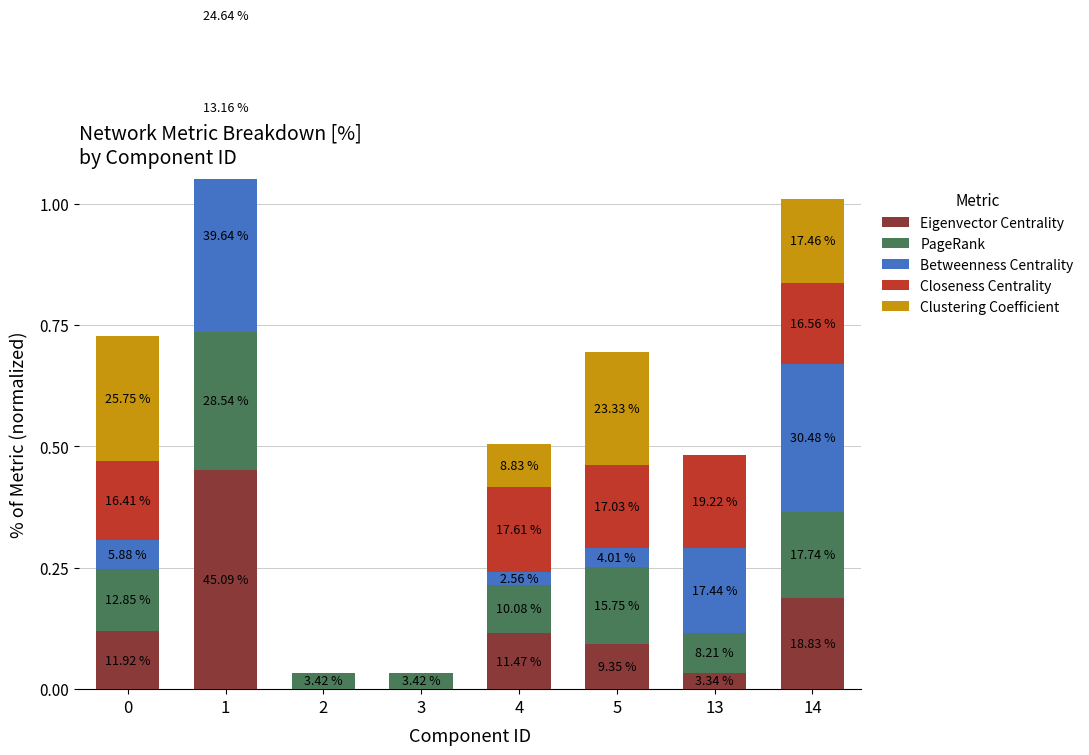

How many bars are there in each group?

5